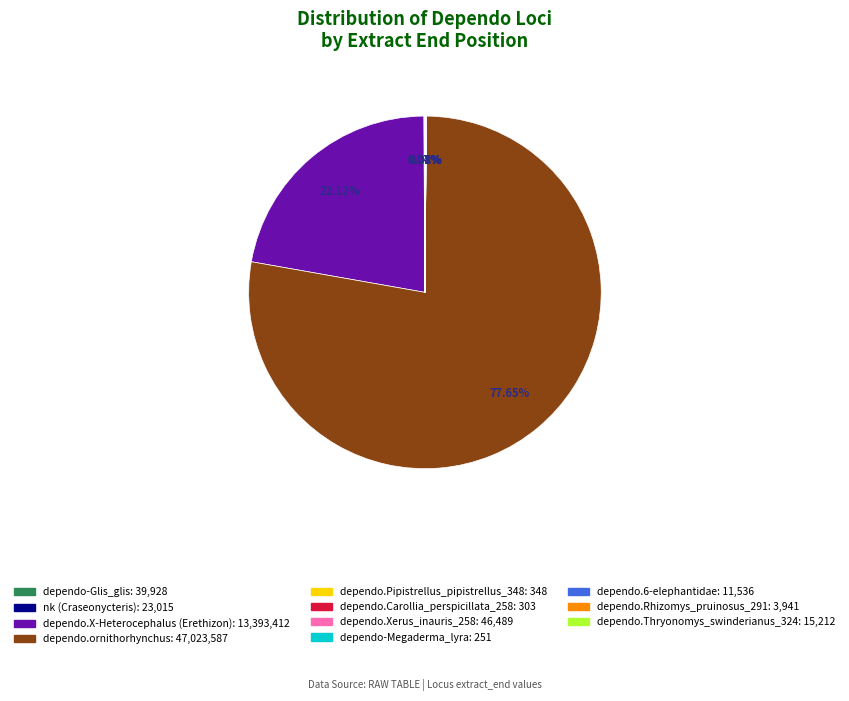

Which slice is the largest?

dependo.ornithorhynchus